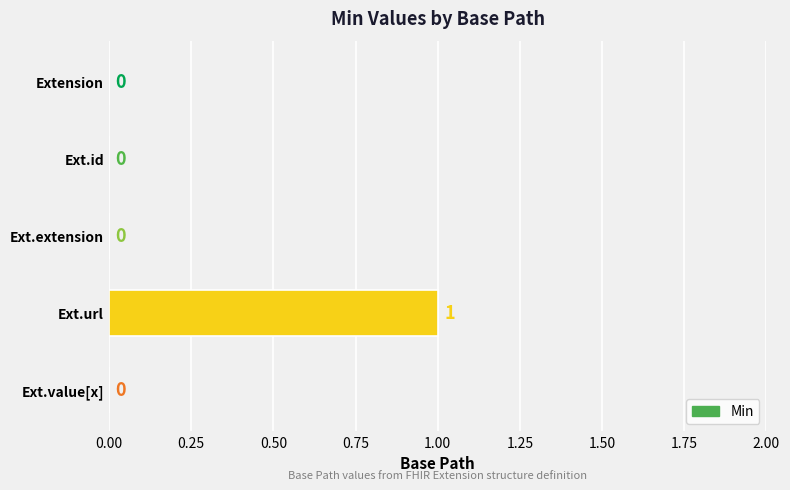

Reading top to bottom, what are all the values shown in this chart?

Extension=0	Ext.id=0	Ext.extension=0	Ext.url=1	Ext.value[x]=0